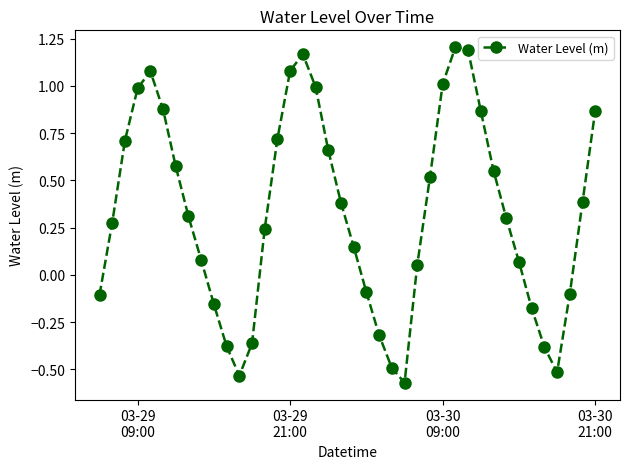

What is the value of the 28th point from the left?

1.0